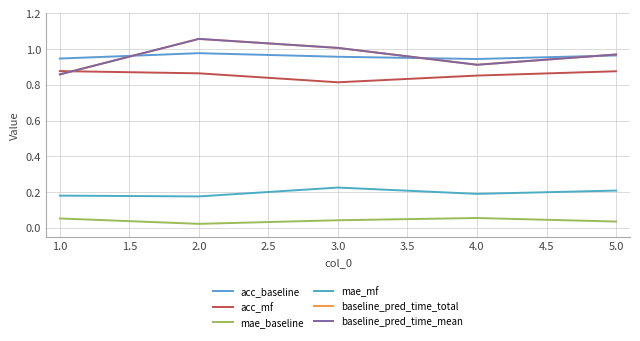

Which series has the largest total across all categories?

baseline_pred_time_total